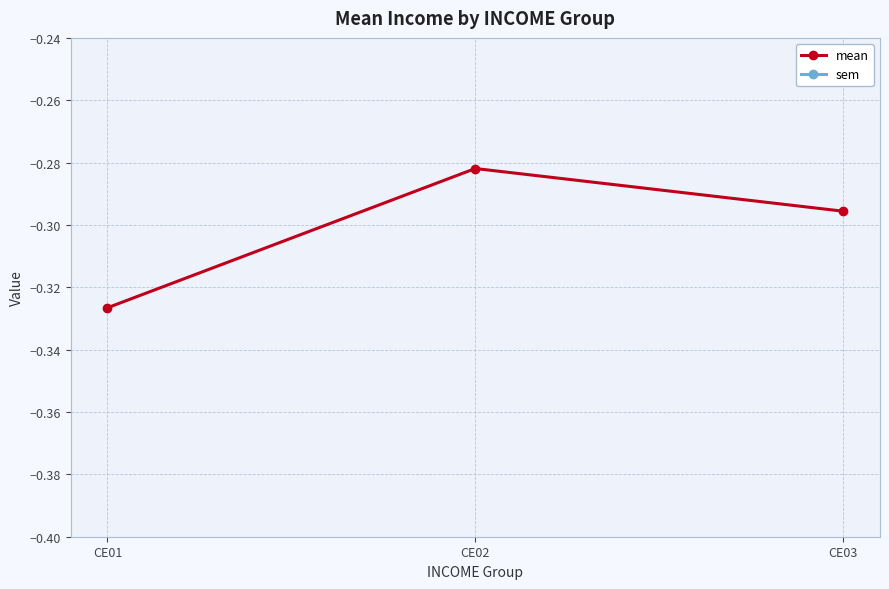

Reading left to right, what are all the values shown in this chart?

mean: -0.3	-0.3	-0.3
sem: 0.0	0.0	0.0